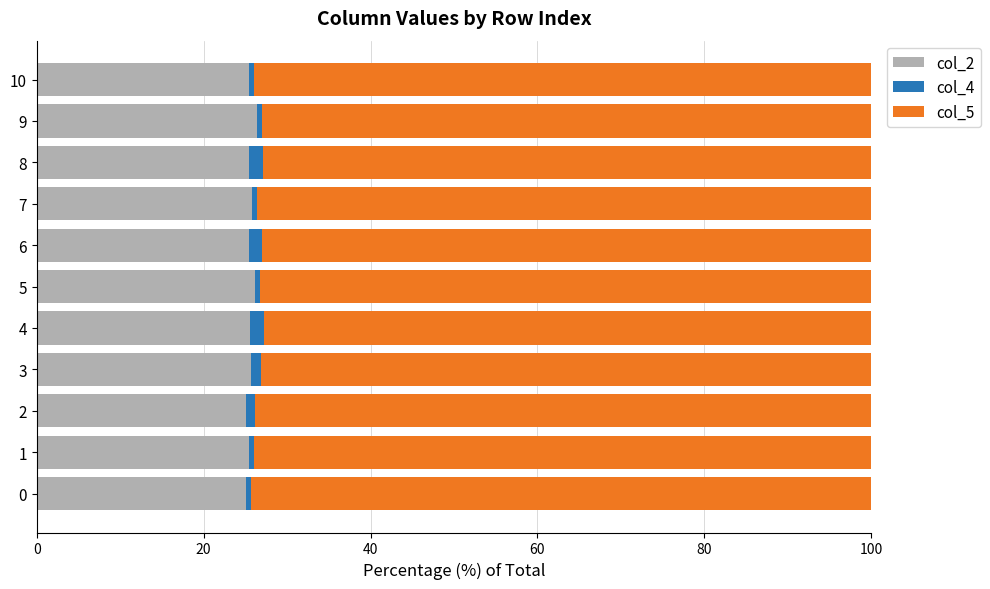

The col_2 series shows 25.5 at 8. True or false?

True